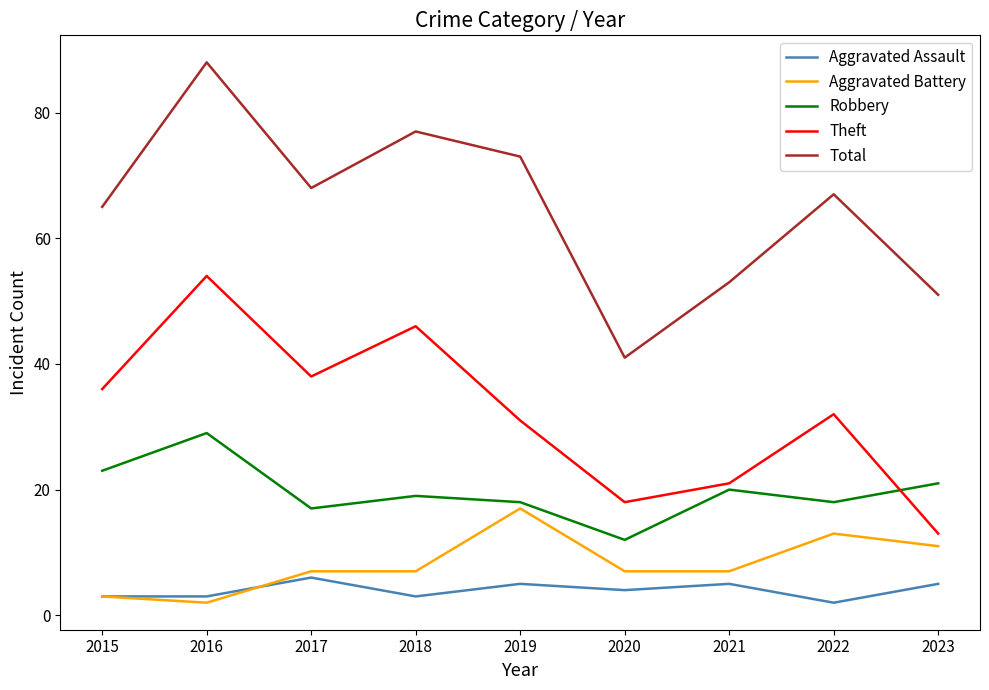

At which label does Robbery reach its peak?

2016